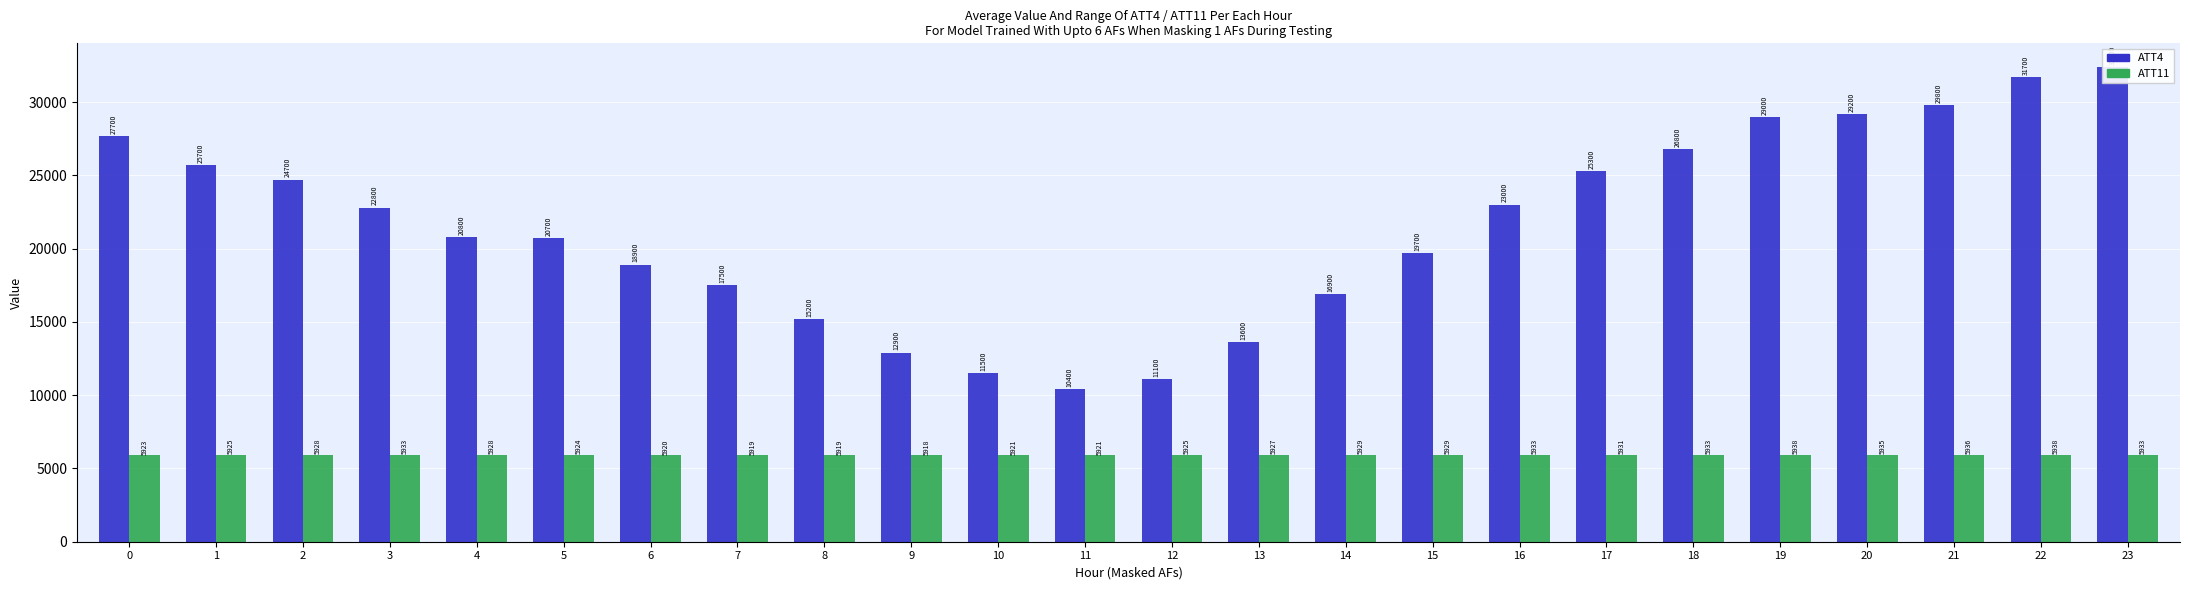

At how many categories does at least one series exceed 16333?

18